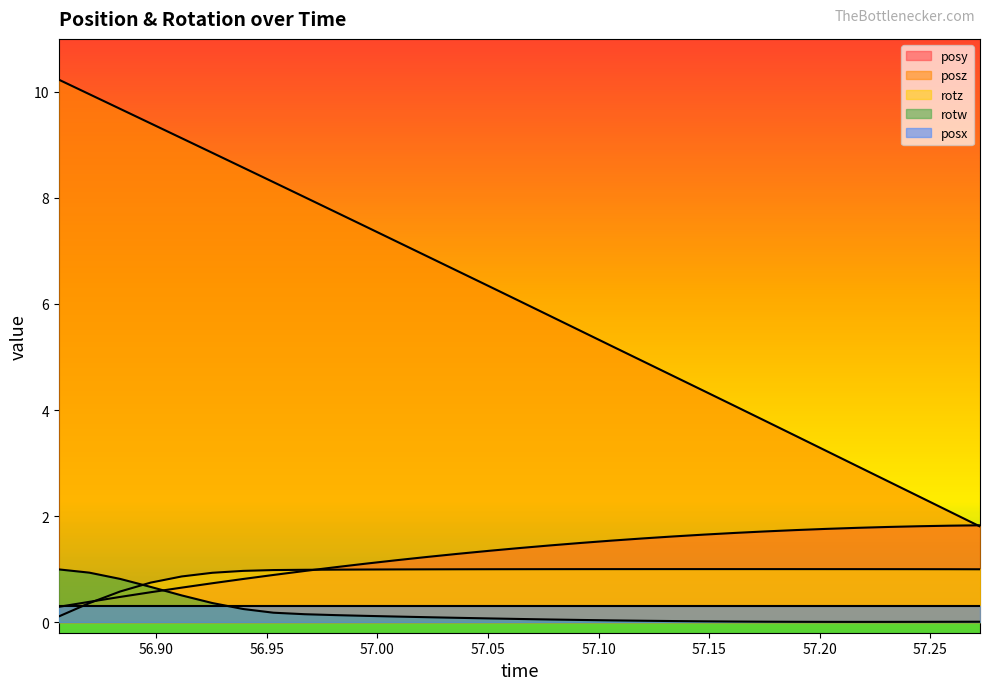

How many interior local valleys does the rotw series have?

1